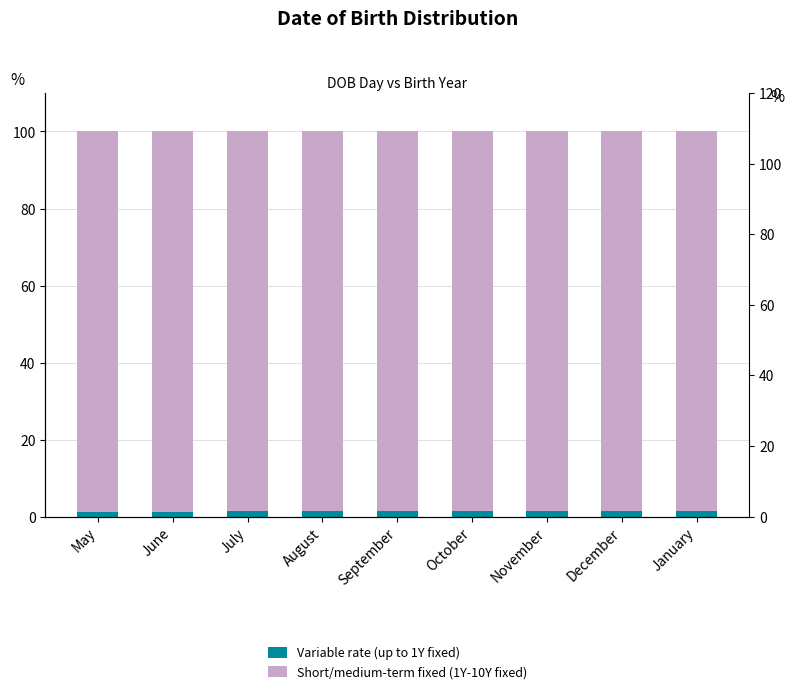

What is the difference between the Variable rate (up to 1Y fixed) values at January and May?

0.3